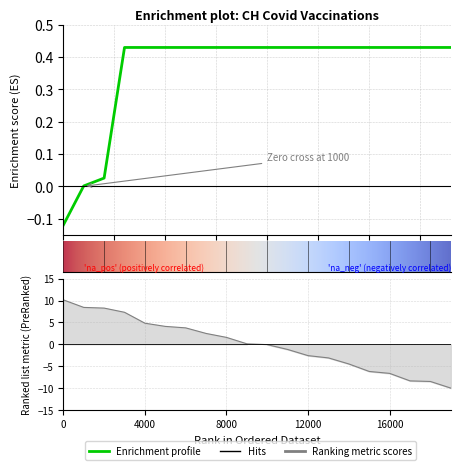

Does the chart display data point markers on the line(s)?

No